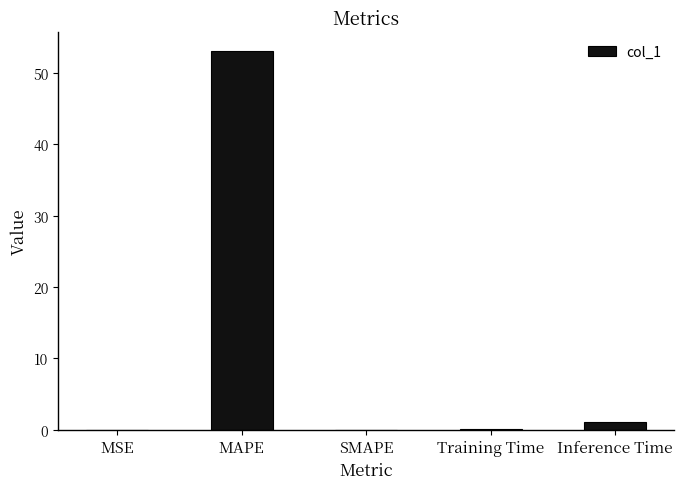

Which has a higher value, MSE or Inference Time?

Inference Time